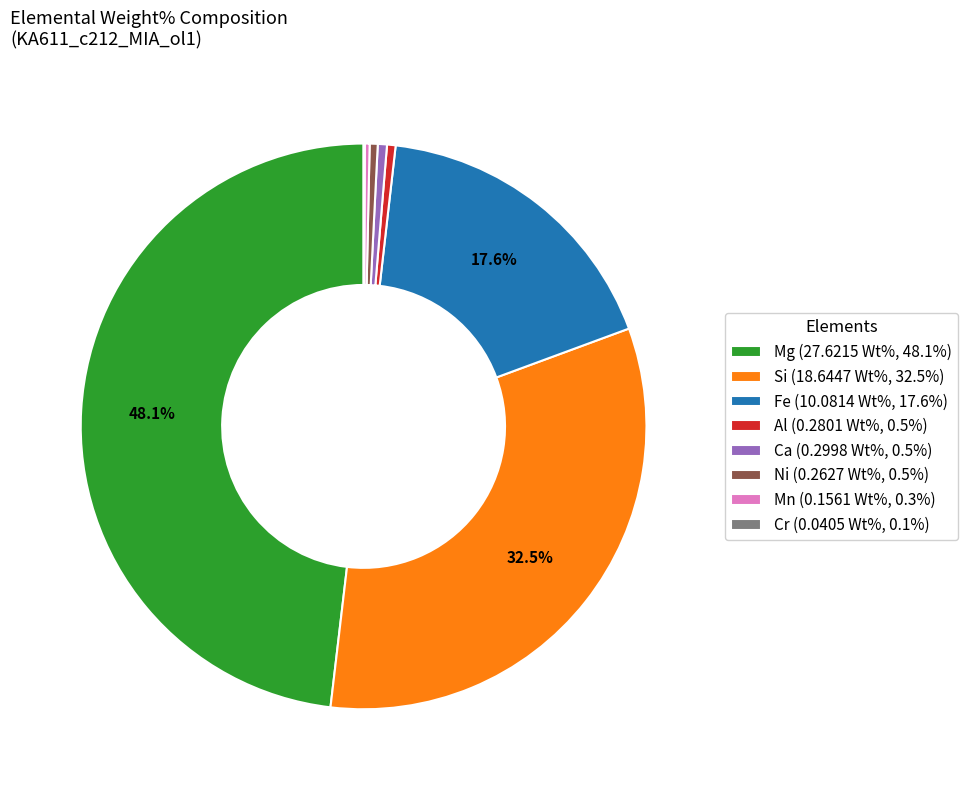

To the nearest percent, what is the difference between the largest and smallest slice percentages?

48%